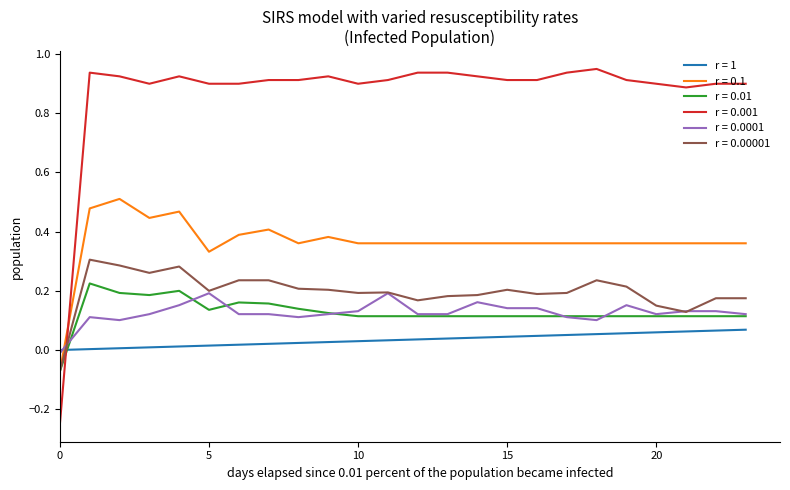

True or false: r = 1 and r = 0.001 intersect in this chart.

True